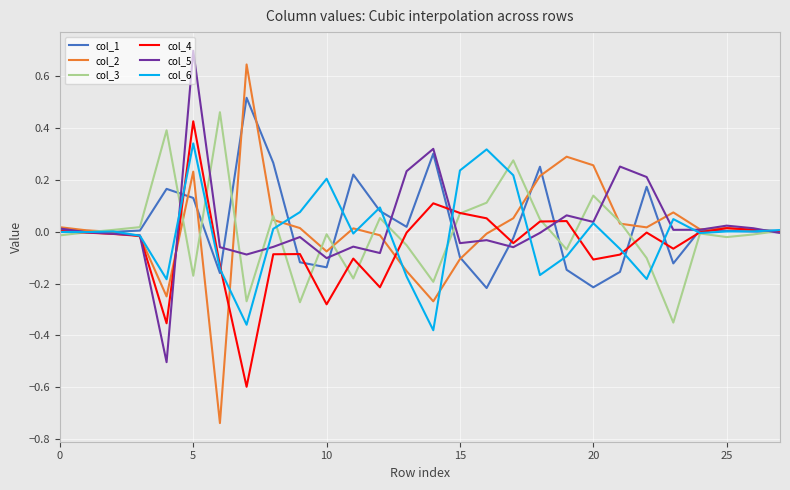

Which series has the largest range (max minus min)?

col_2